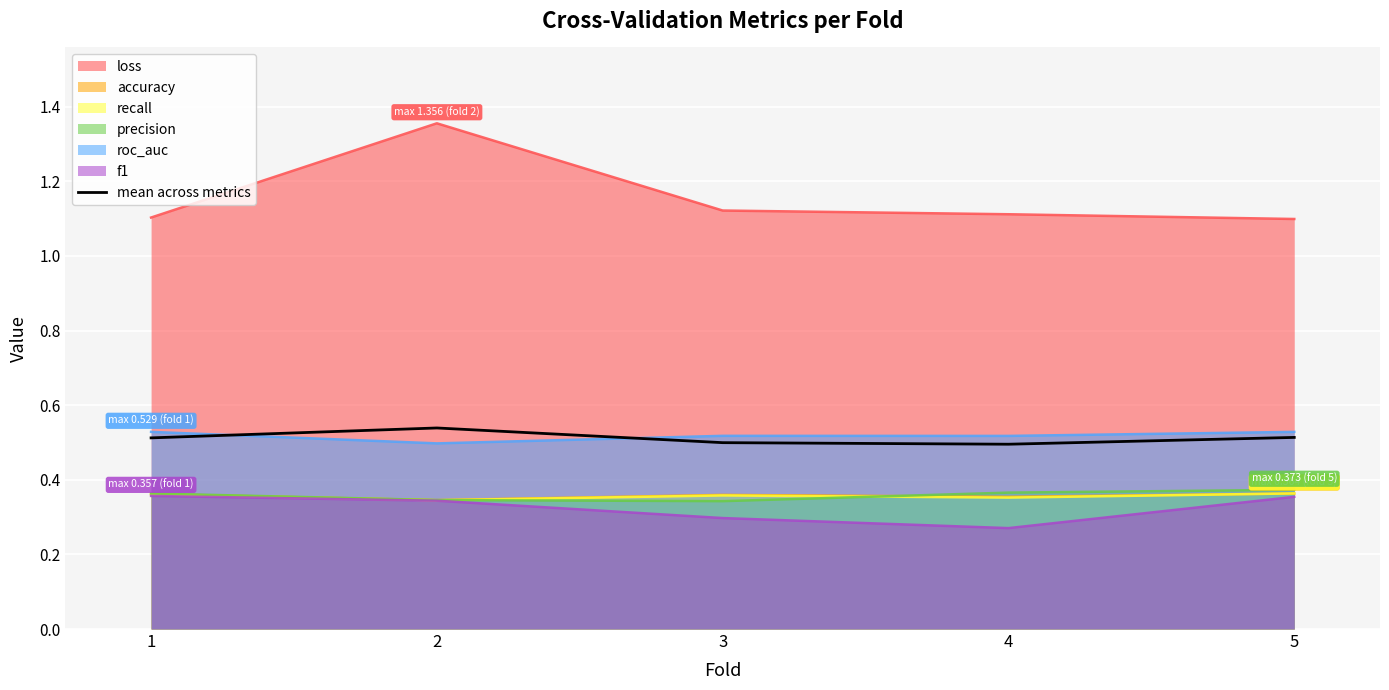

Rank the categories by value from lowest to highest.

4, 3, 1, 5, 2